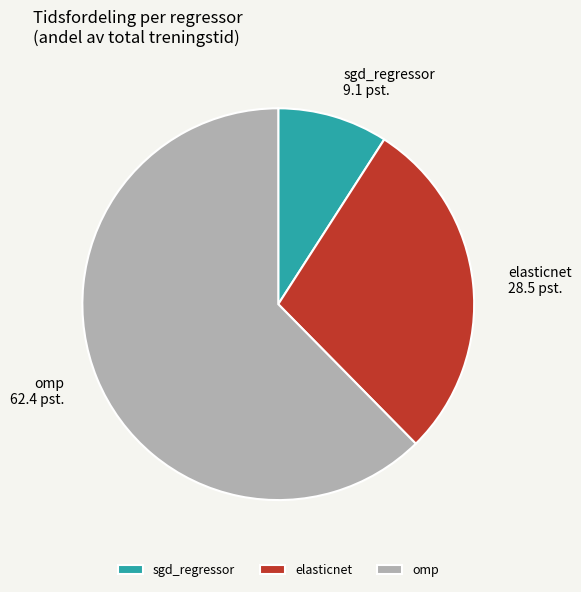

Does omp represent more than half of the total?

Yes